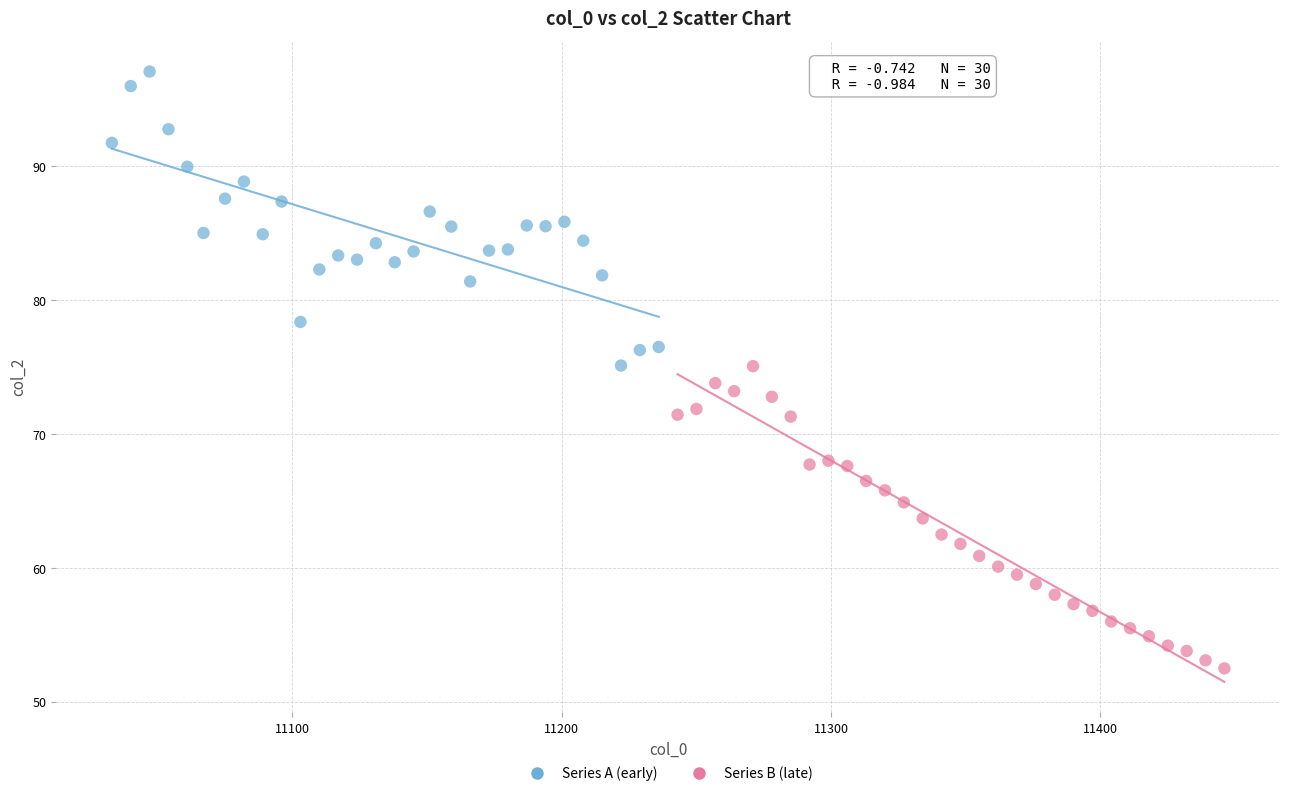

What are all the series names shown in the legend?

Series A (early), Series B (late)